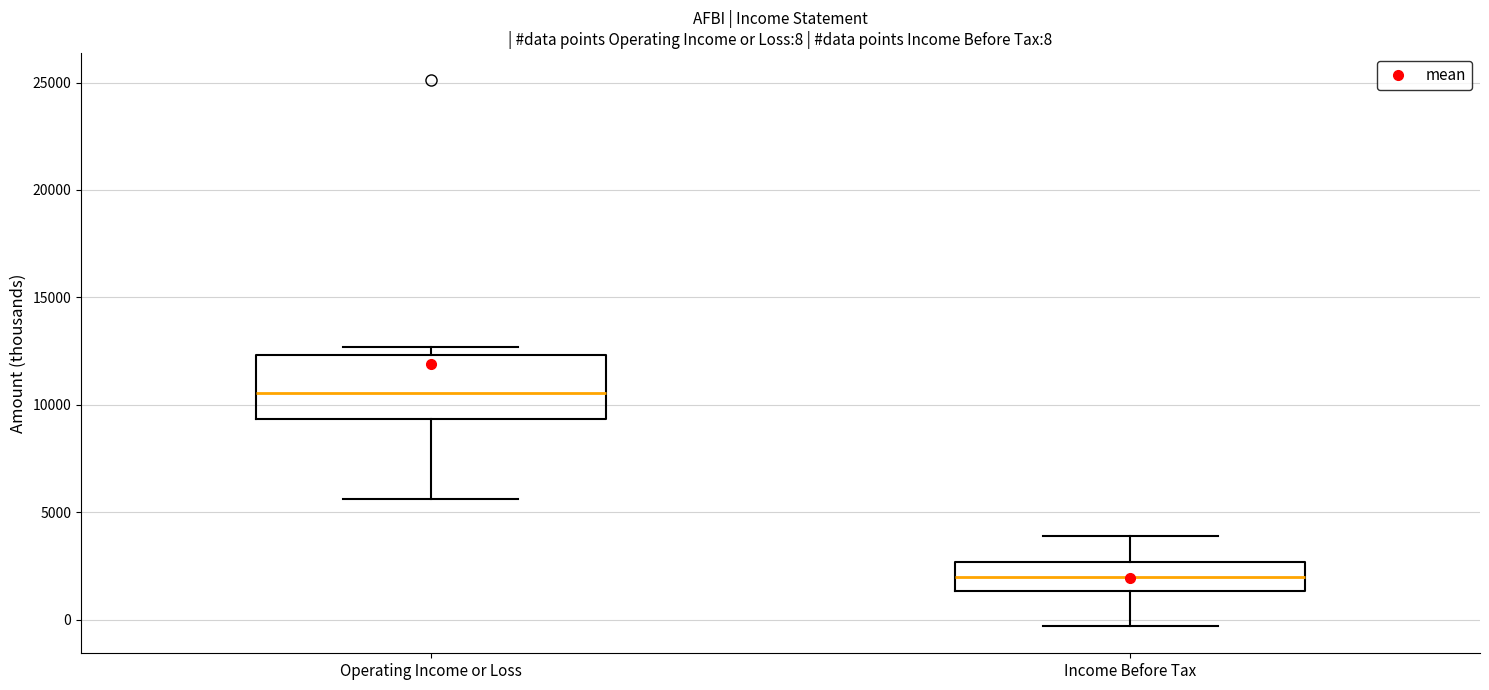

Which box has the lowest median line?

Income Before Tax